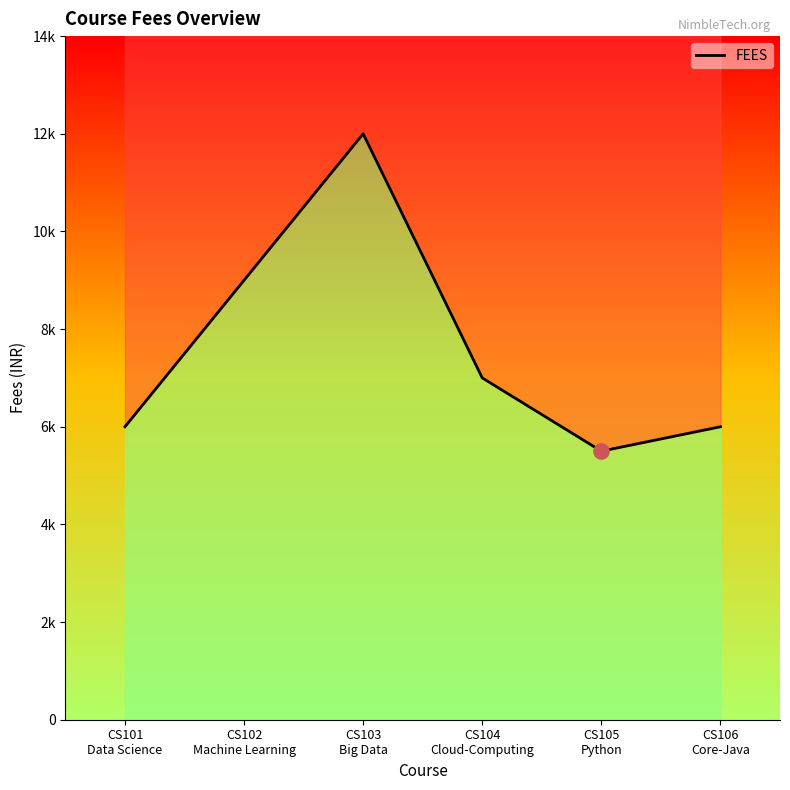

What is the ratio of the value at CS105
Python to the value at CS102
Machine Learning?

0.6